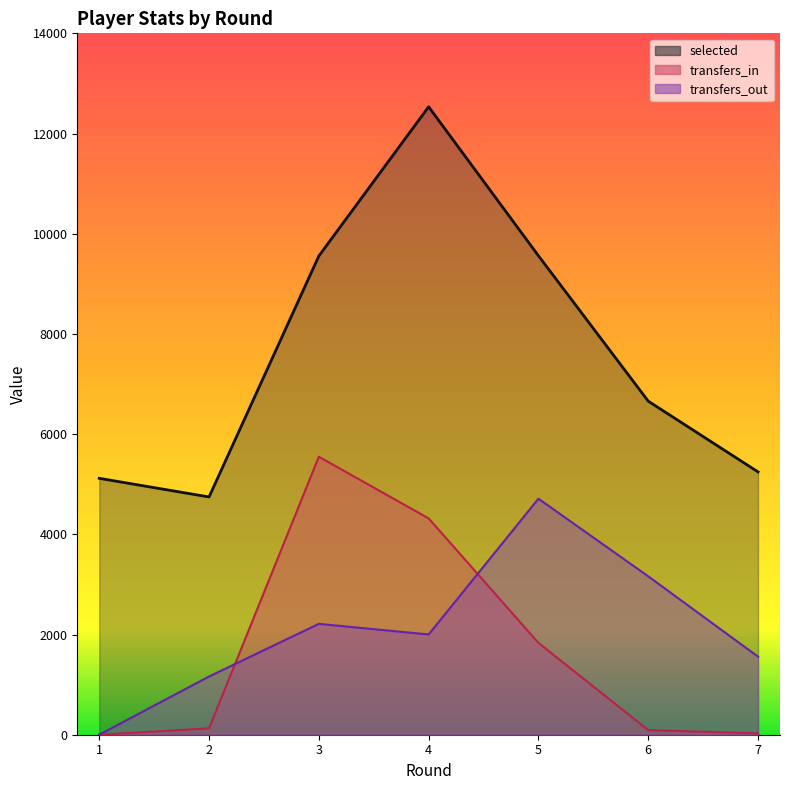

How many values in transfers_in are above zero?

6